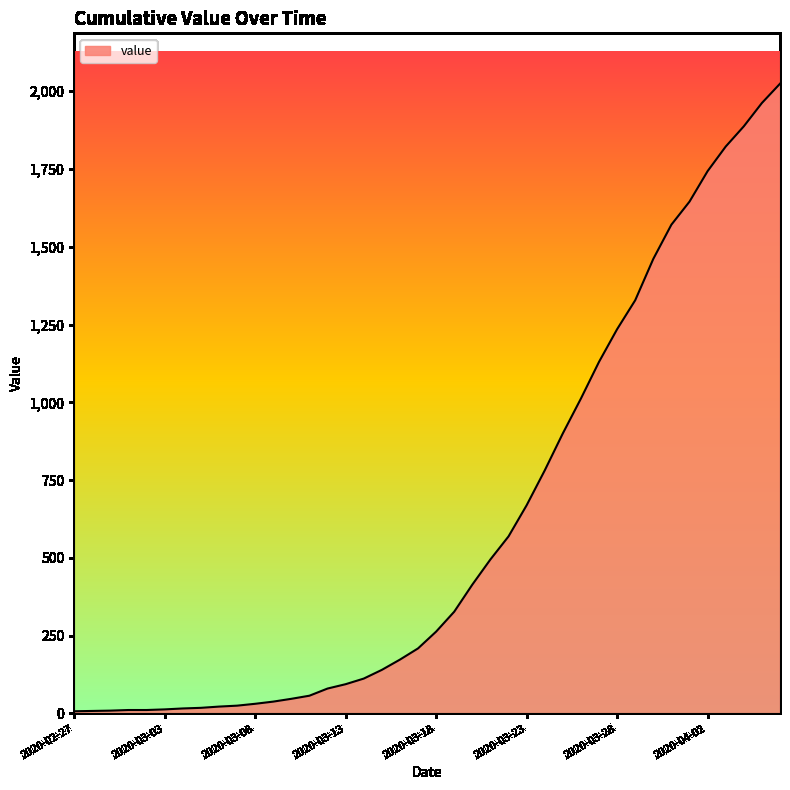

What is the maximum value shown in the chart?

2024